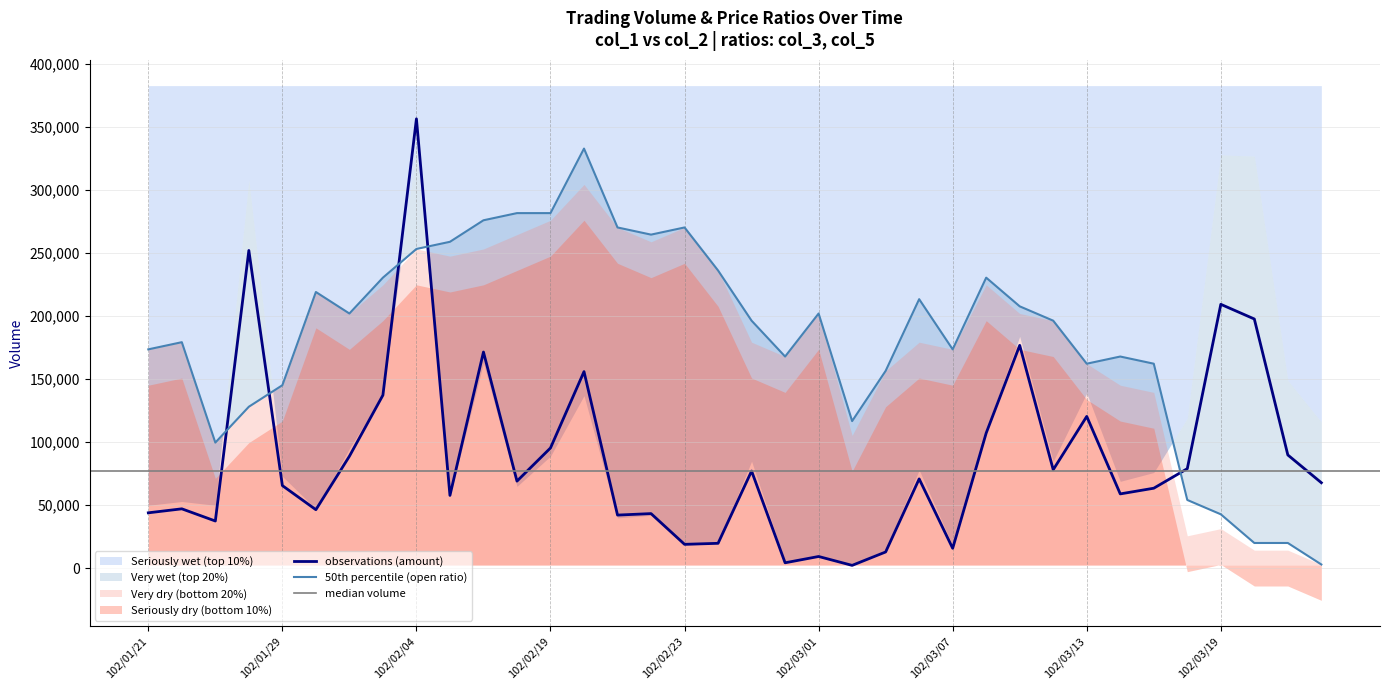

How many times do col_2 (amount) and col_3 (open ratio) cross each other?

5